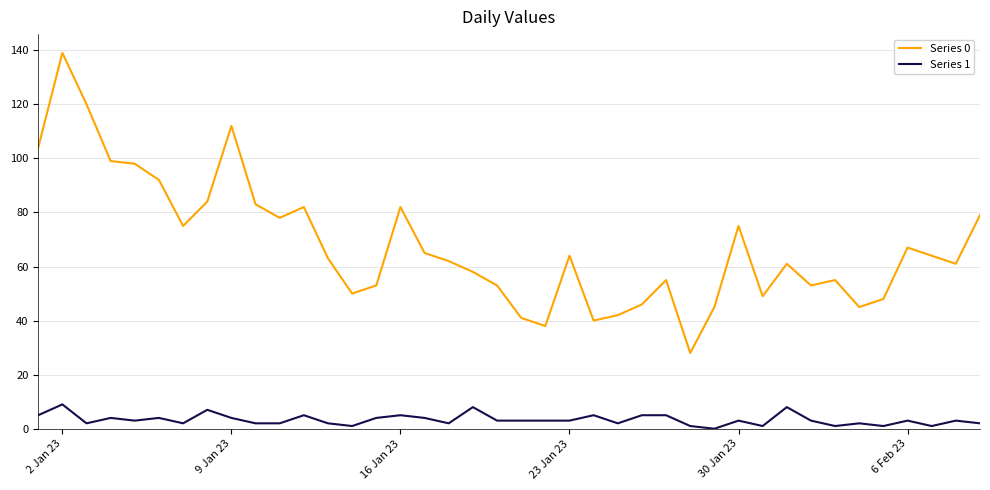

True or false: Series 0 and Series 1 intersect in this chart.

False